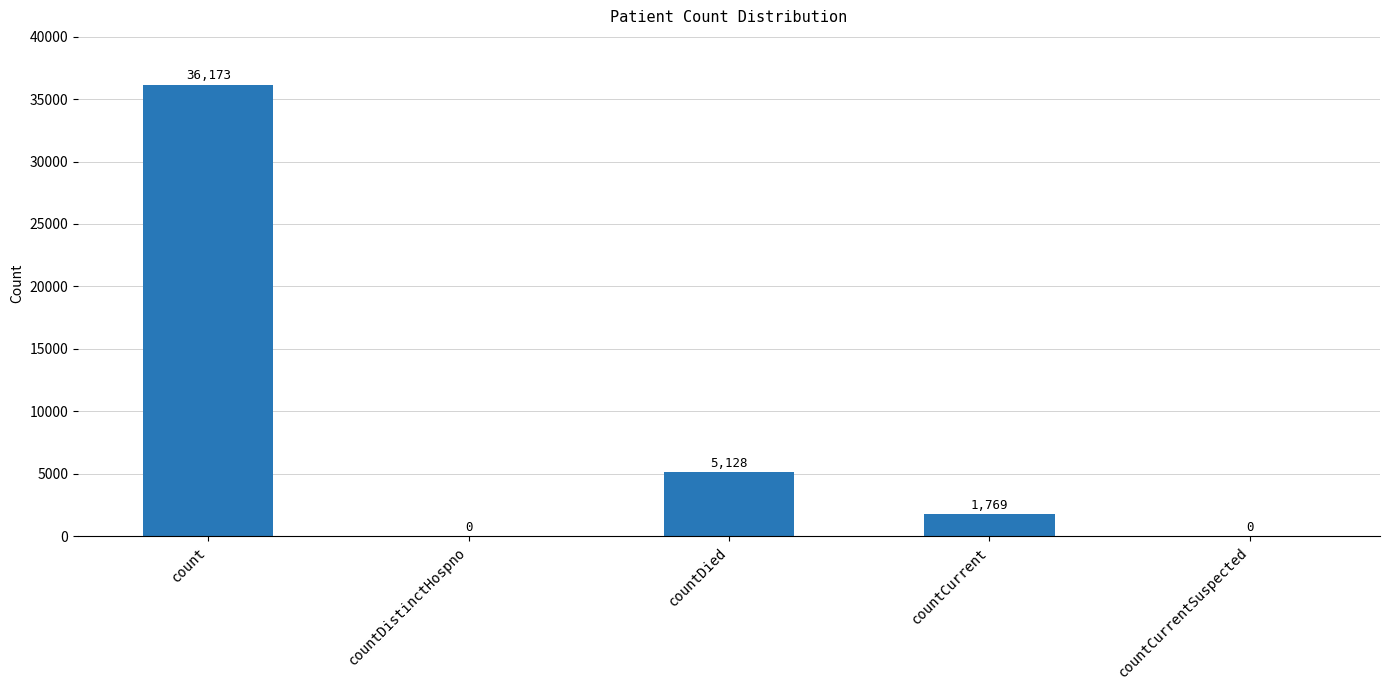

Between countDied and count, which is larger?

count